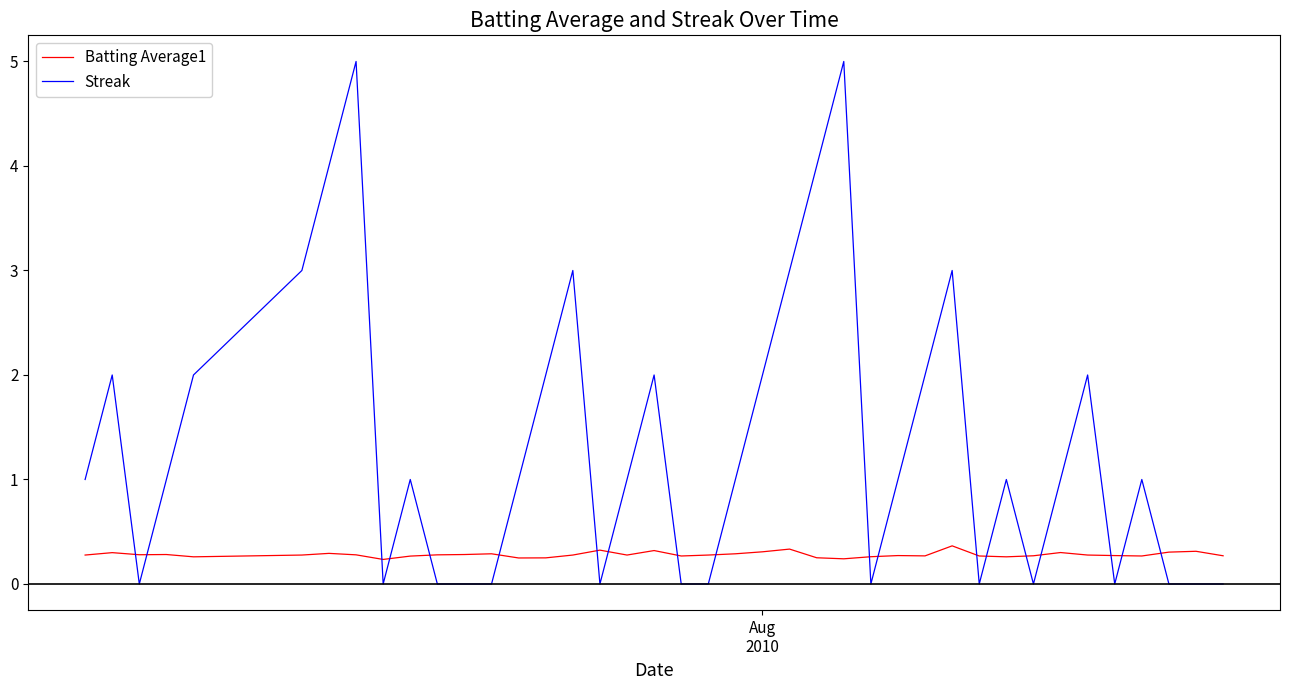

Which series has the largest range (max minus min)?

Streak